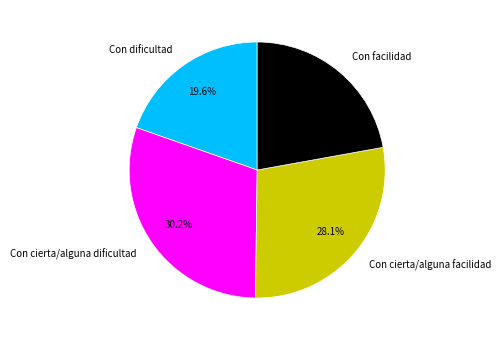

Count the number of slices in the pie.

4